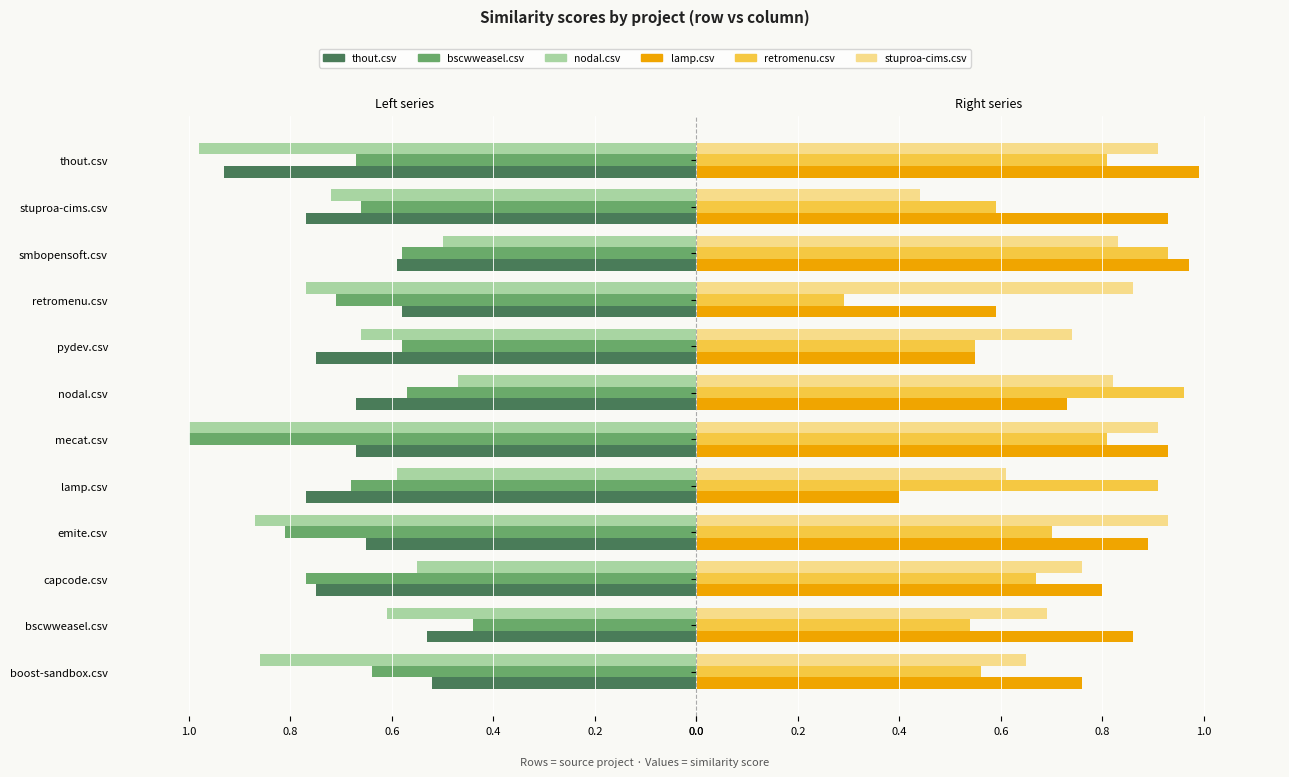

At how many categories does at least one series exceed 0?

12